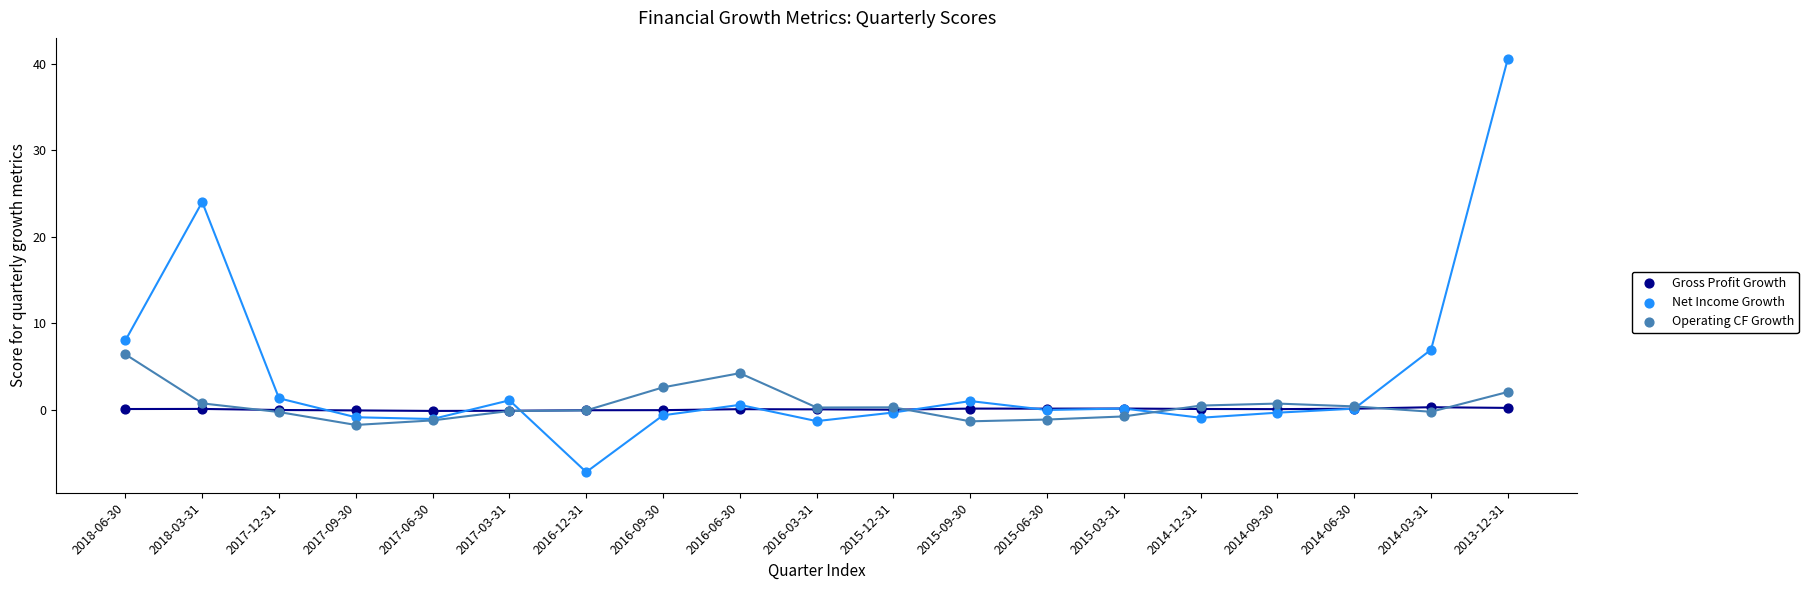

Which series contains the highest Y value?

Net Income Growth